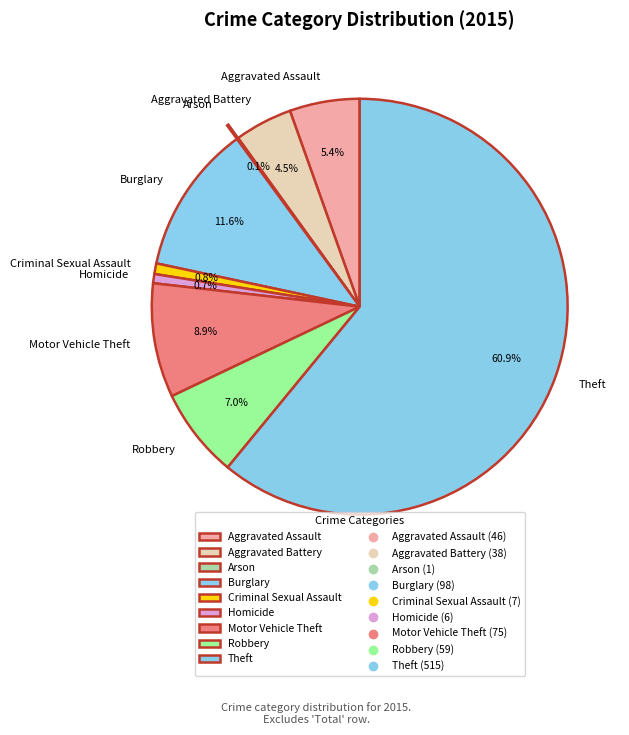

How much of the chart is everything except Aggravated Battery?

95.5%